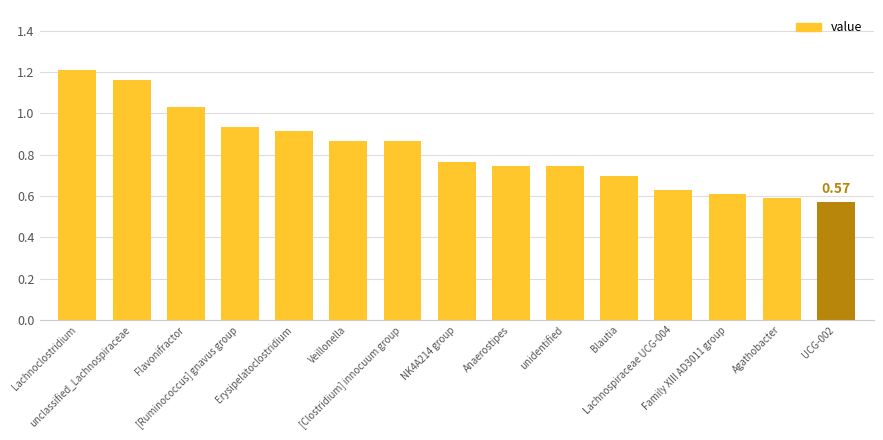

What is the sum of all values?

12.3